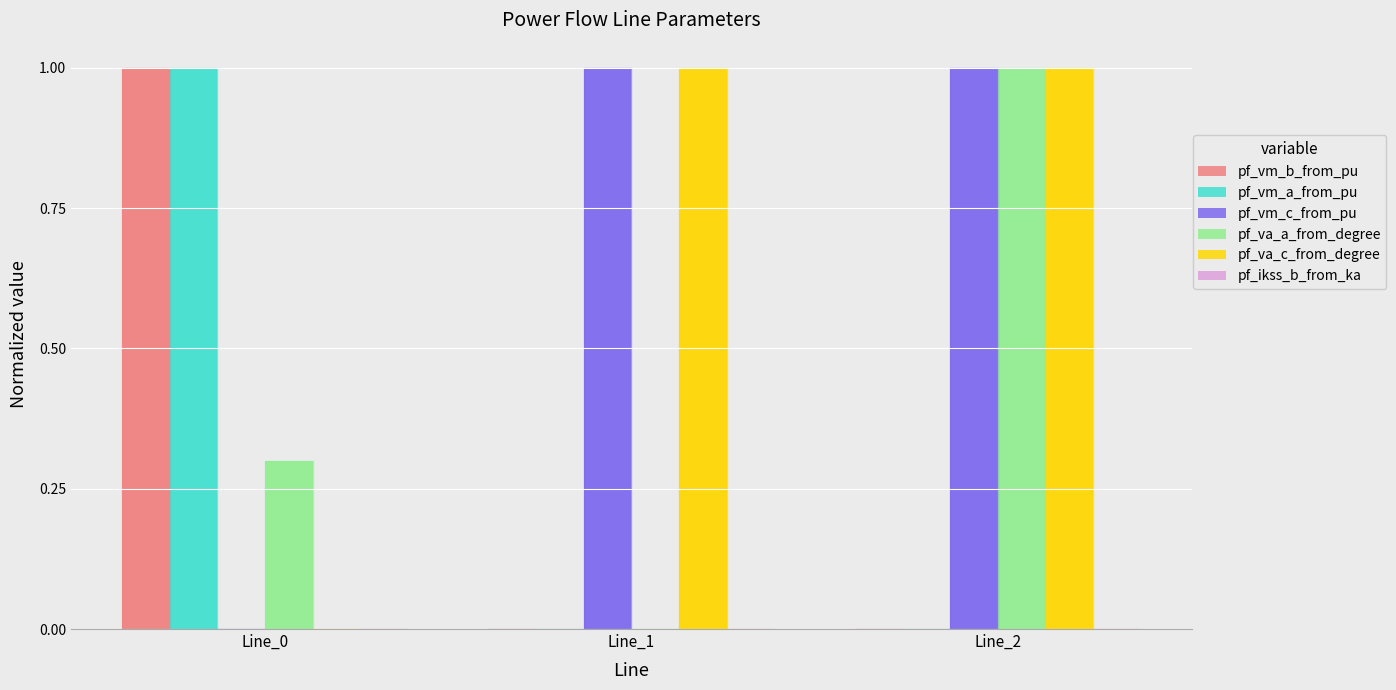

At which category is the sum across all series the highest?

Line_2